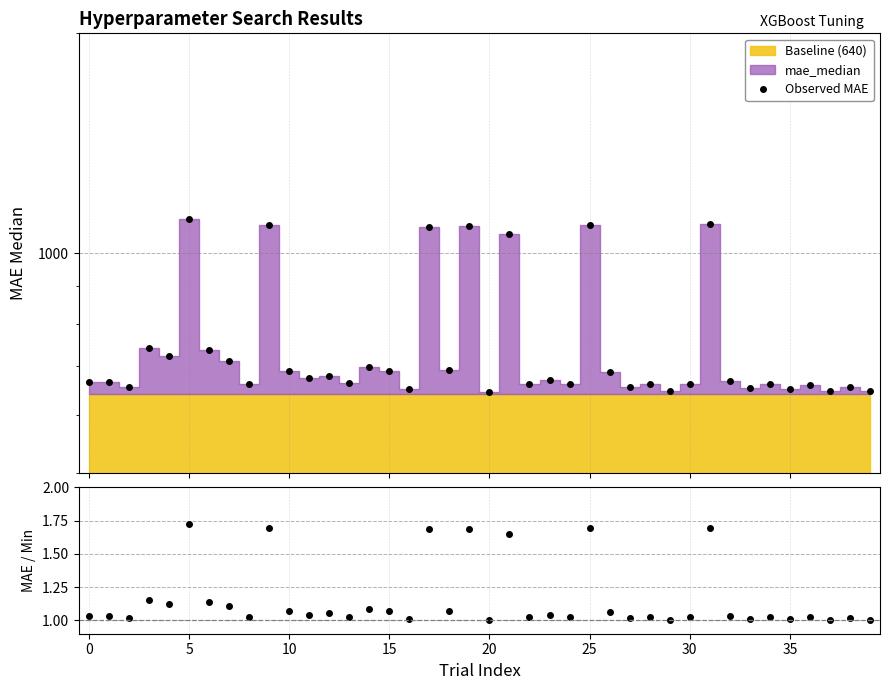

Between 5 and 25, which series saw the biggest shift?

Observed MAE